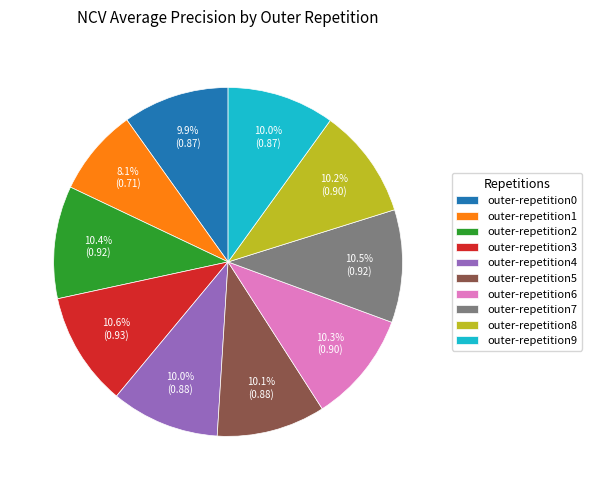

Between outer-repetition8 and outer-repetition1, which is larger?

outer-repetition8